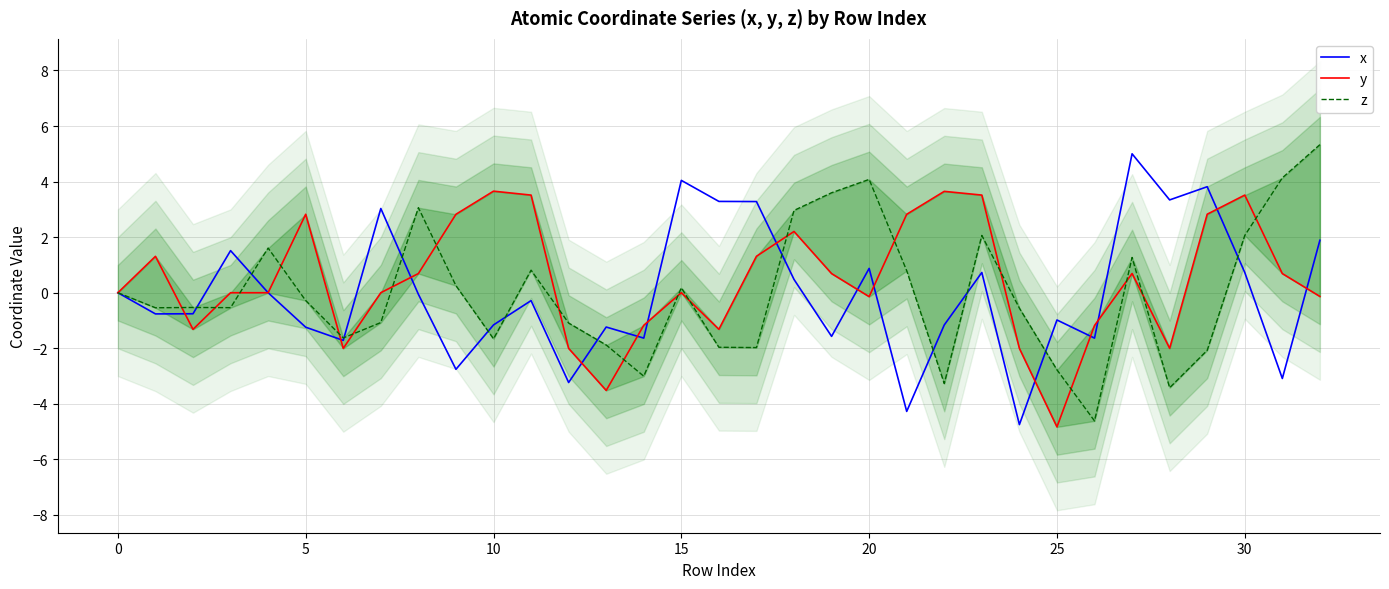

What is the maximum value shown in the chart?

5.3